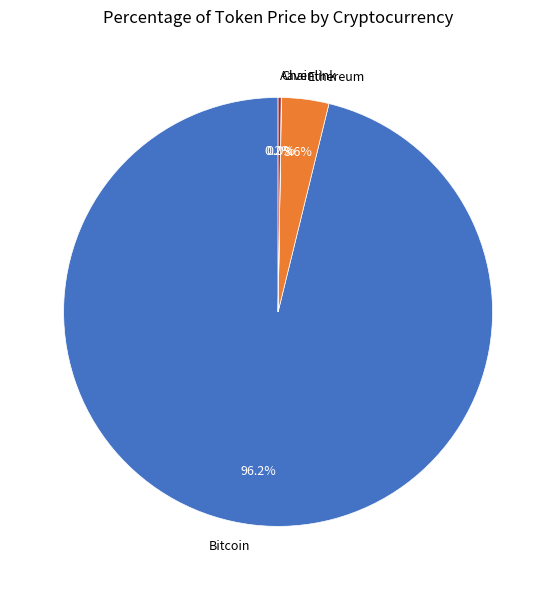

To the nearest percent, what is the average slice percentage?

25%